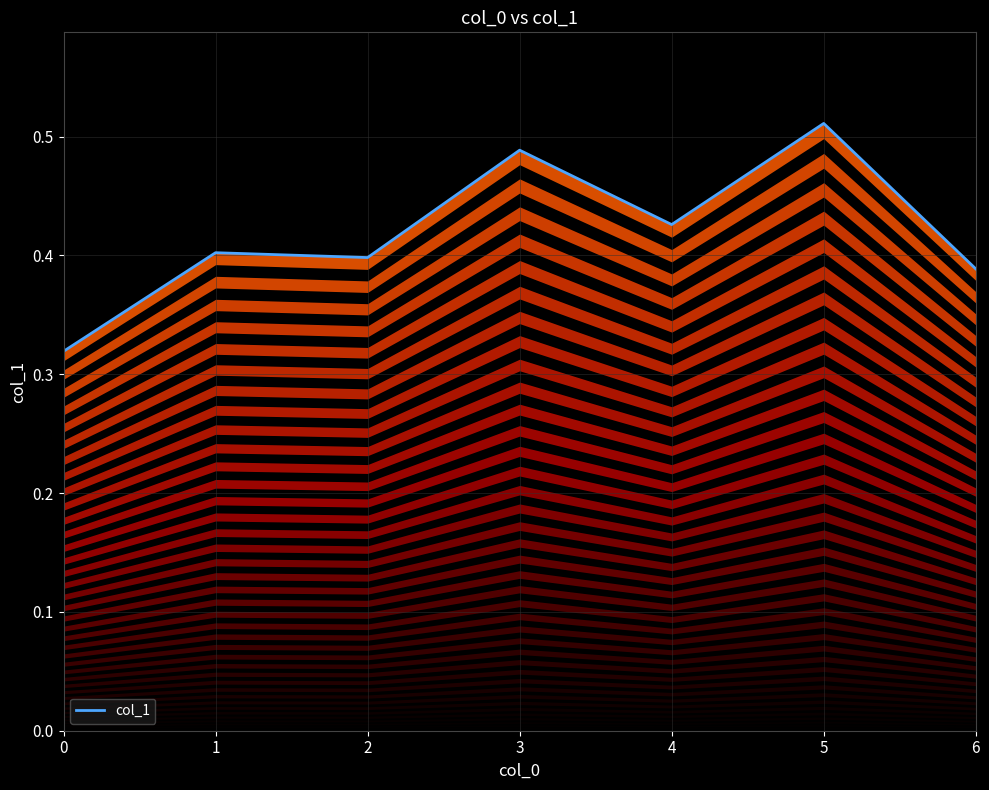

Reading left to right, what are all the values shown in this chart?

0=0.3	1=0.4	2=0.4	3=0.5	4=0.4	5=0.5	6=0.4